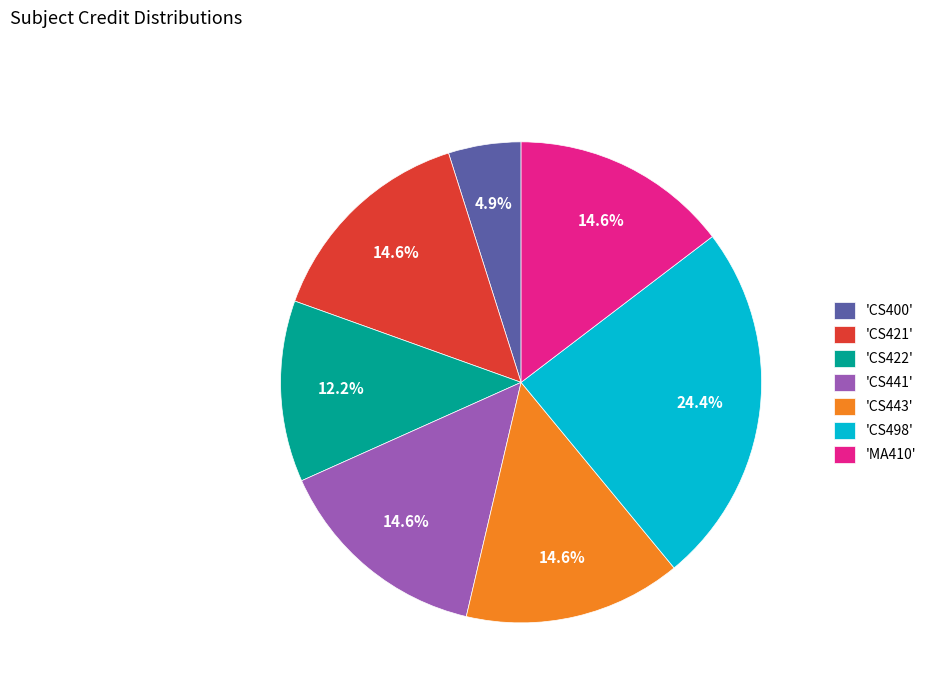

How many segments does this pie chart have?

7